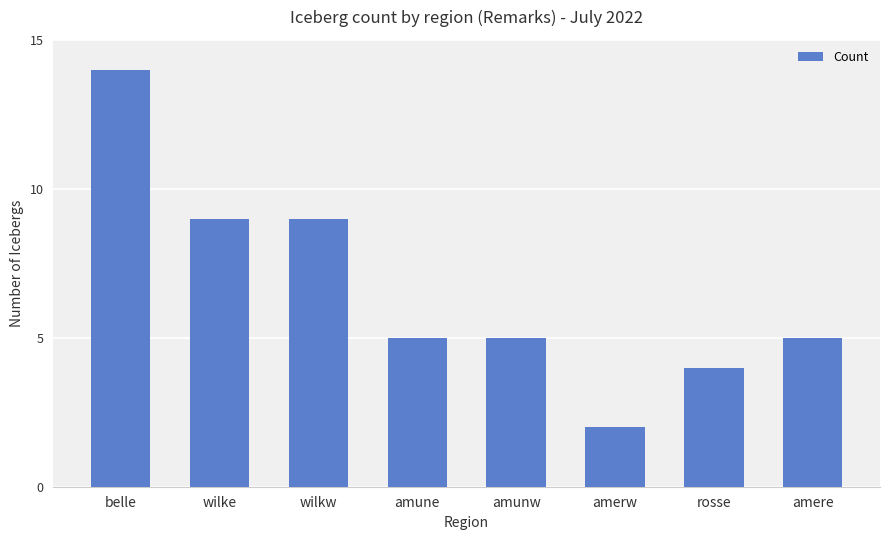

What is the difference between the maximum and minimum values?

12